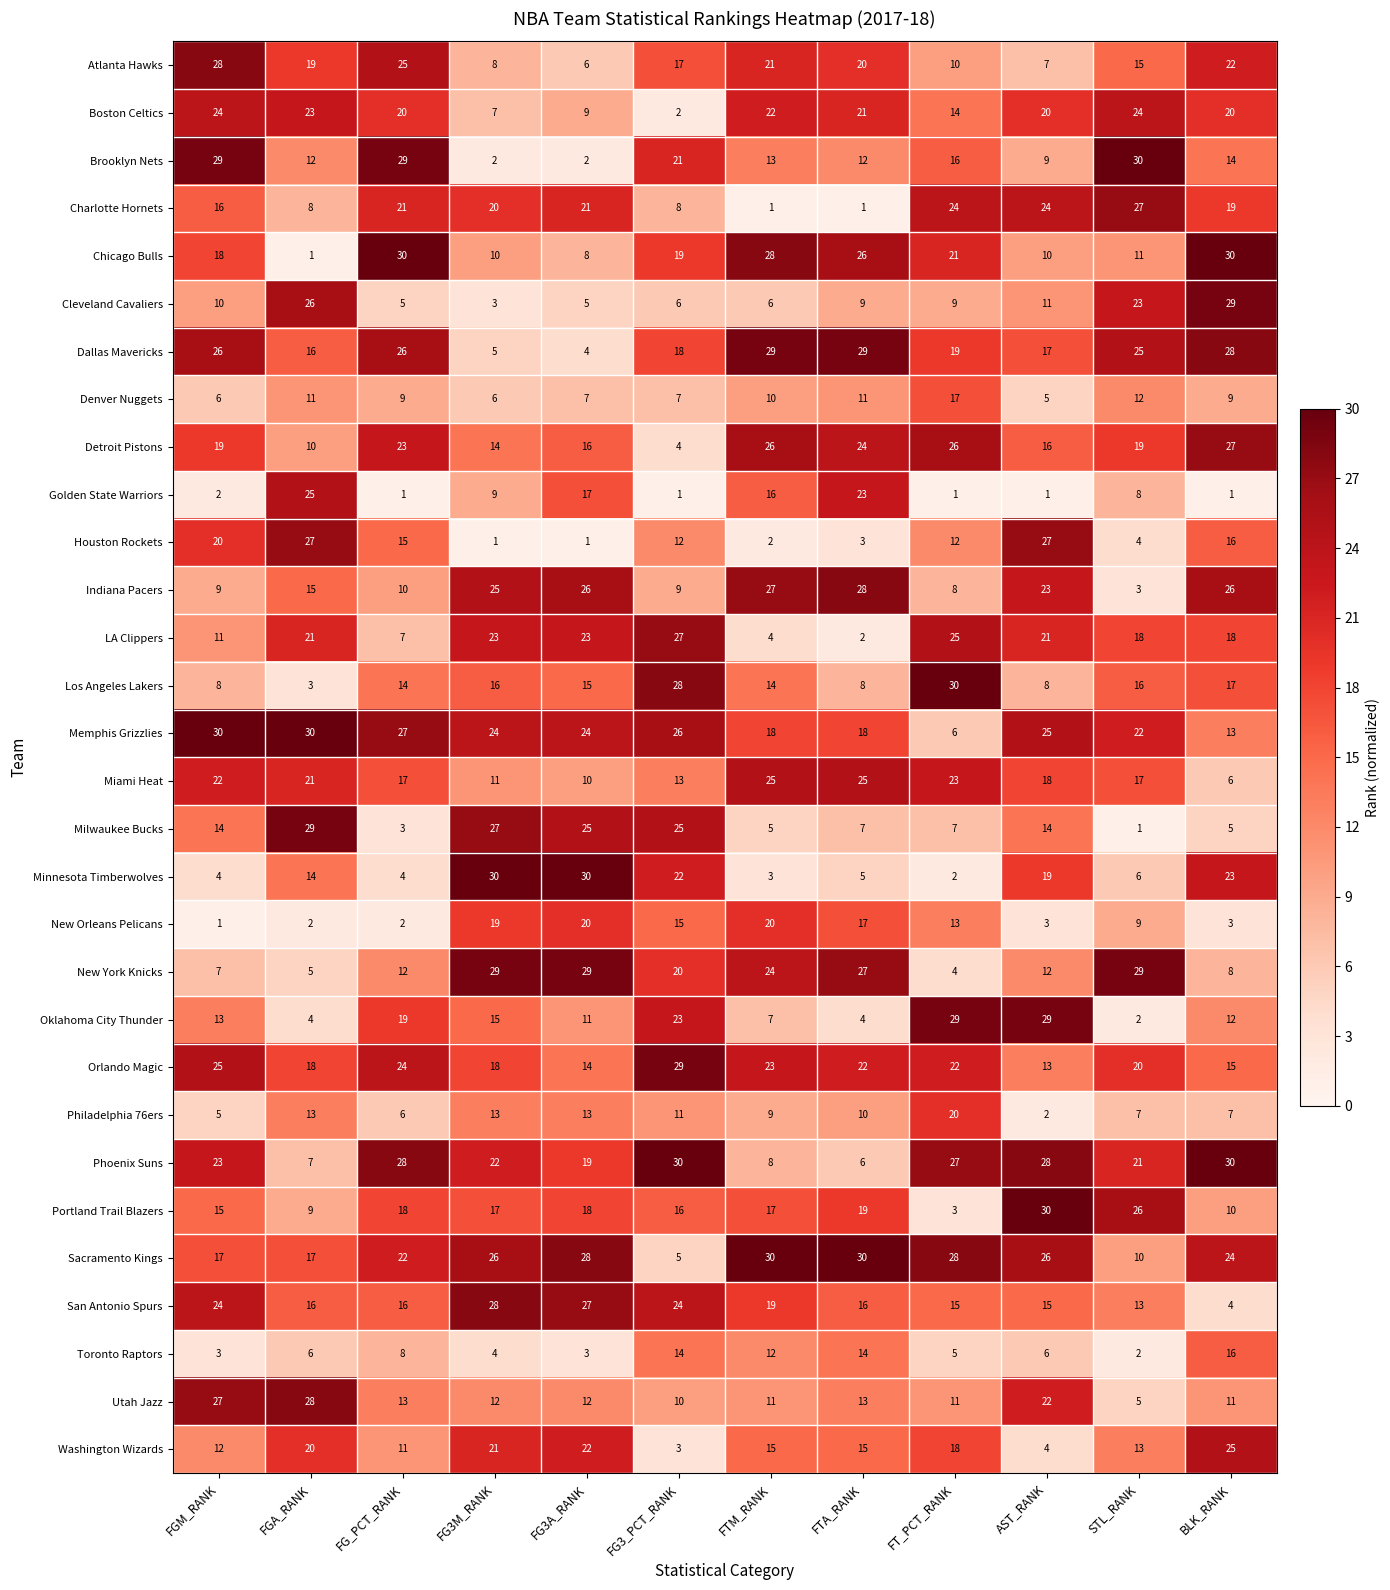

What is the total value across all series at FGM_RANK?

468